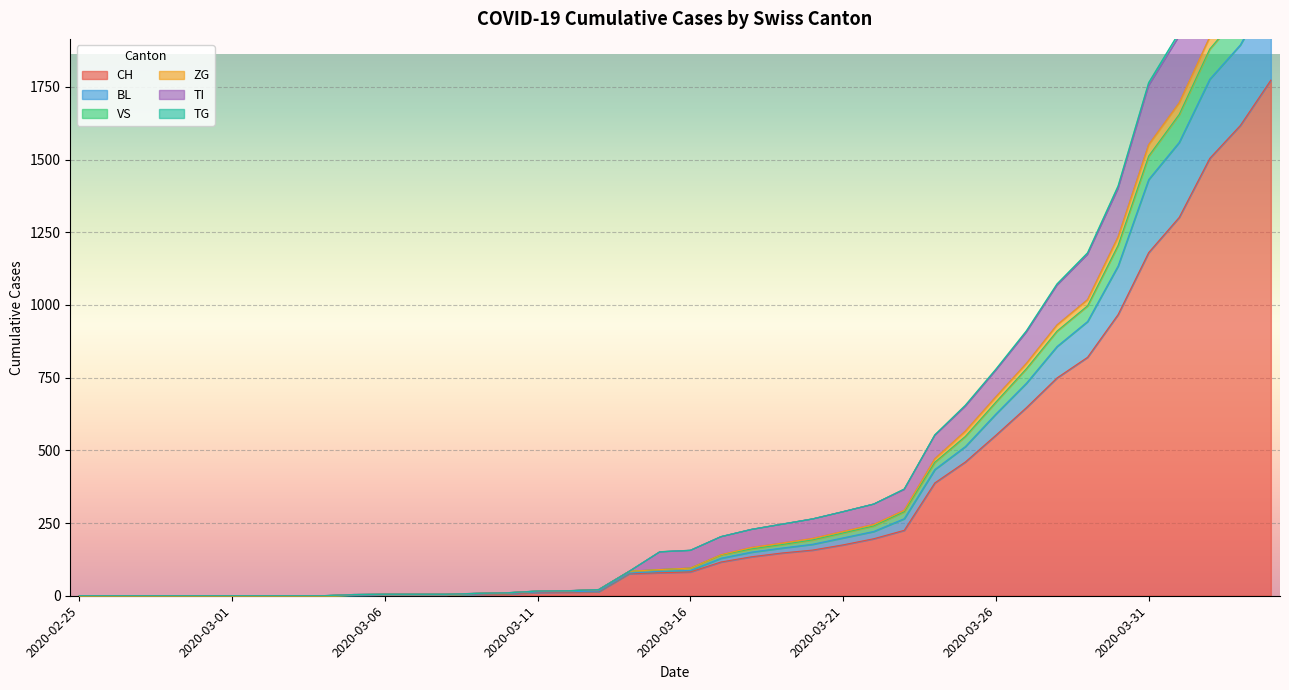

What is the difference between the maximum and minimum values in the TI series?

2574